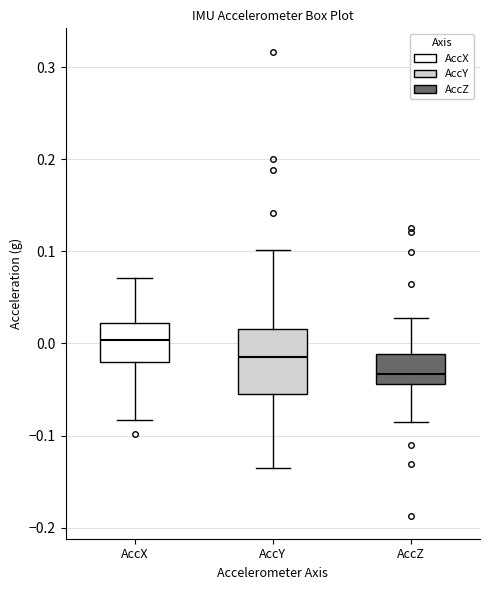

Reading left to right, transcribe this box plot: for each box, give where its median line is, the range the box spans, and where its two whiskers end, as read against the y-axis. The values are not printed on the chart, so give them approximately, as read against the axis.

AccX: median 0.00, box -0.02 to 0.02, whiskers -0.08 to 0.07
AccY: median -0.01, box -0.05 to 0.02, whiskers -0.14 to 0.10
AccZ: median -0.03, box -0.04 to -0.01, whiskers -0.09 to 0.03